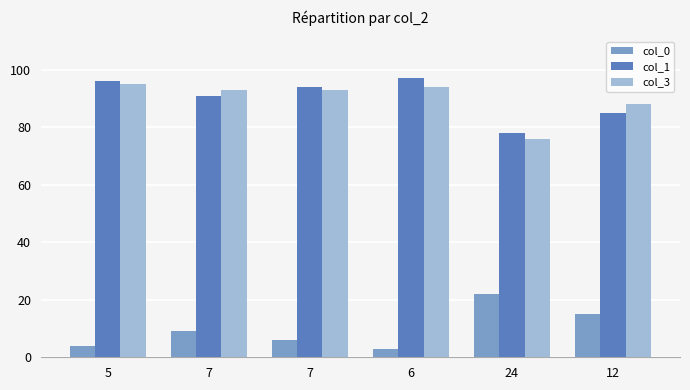

What are all the series names shown in the legend?

col_0, col_1, col_3